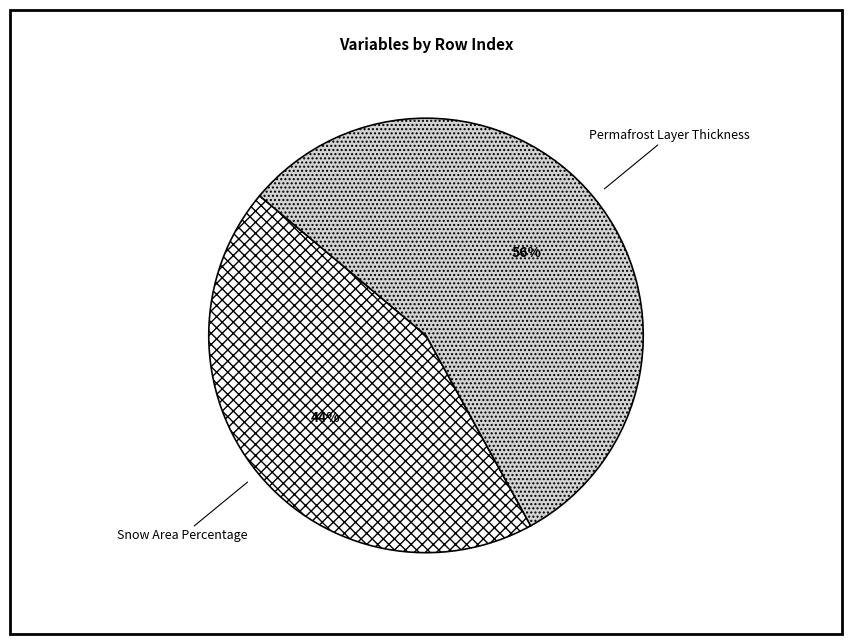

To the nearest percent, what portion does Snow Area Percentage represent?

44%